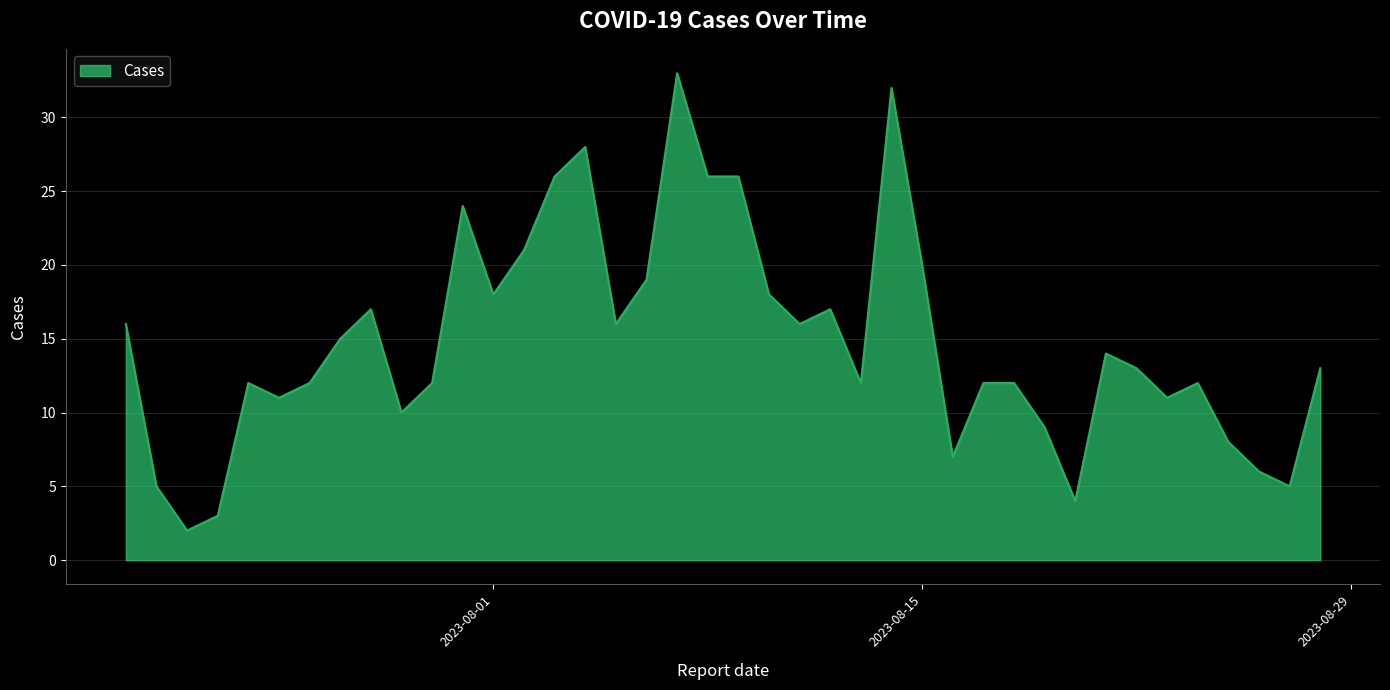

What is the smallest value displayed?

2